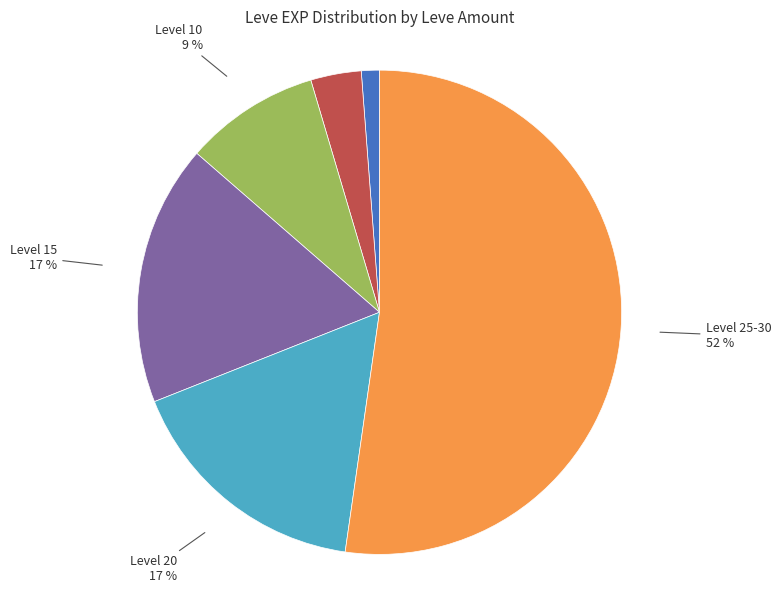

To the nearest percent, what portion does Level 10 represent?

9%